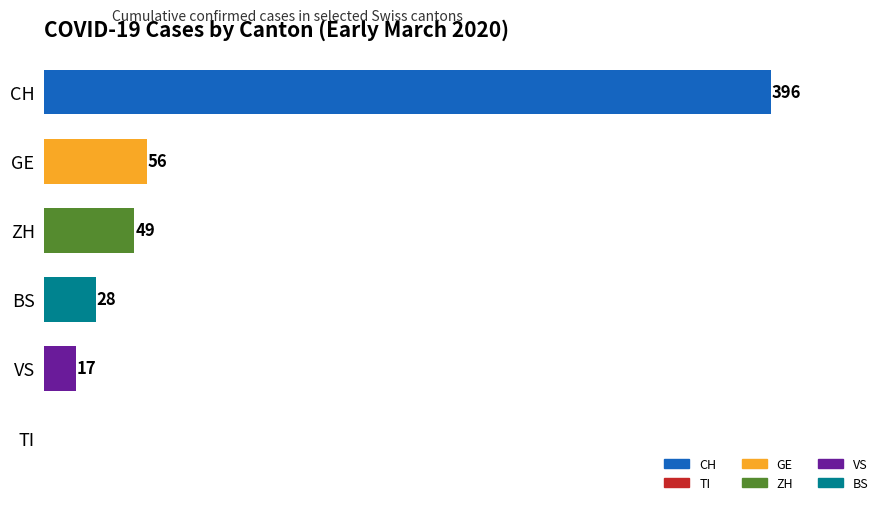

The chart shows a value of 26 at GE. True or false?

False